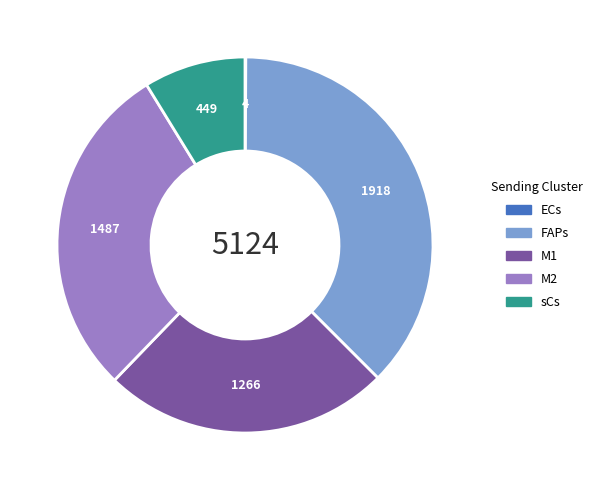

Combined, do M1 and sCs account for over 50%?

No